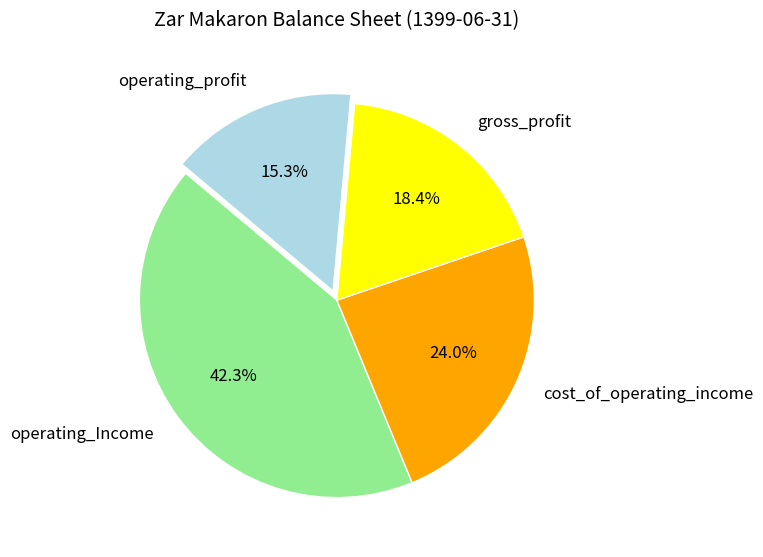

True or false: cost_of_operating_income accounts for 17% of the total.

False